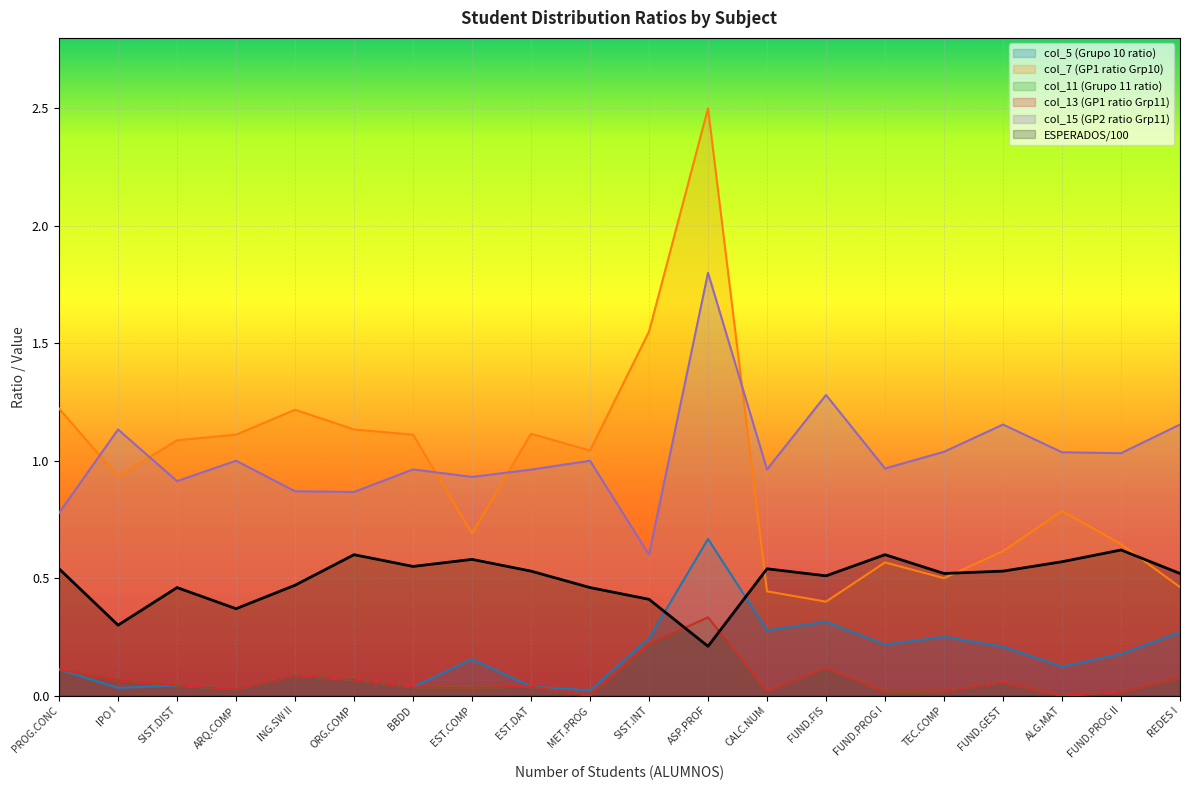

Between CALC.NUM and TEC.COMP, which series saw the biggest shift?

col_15